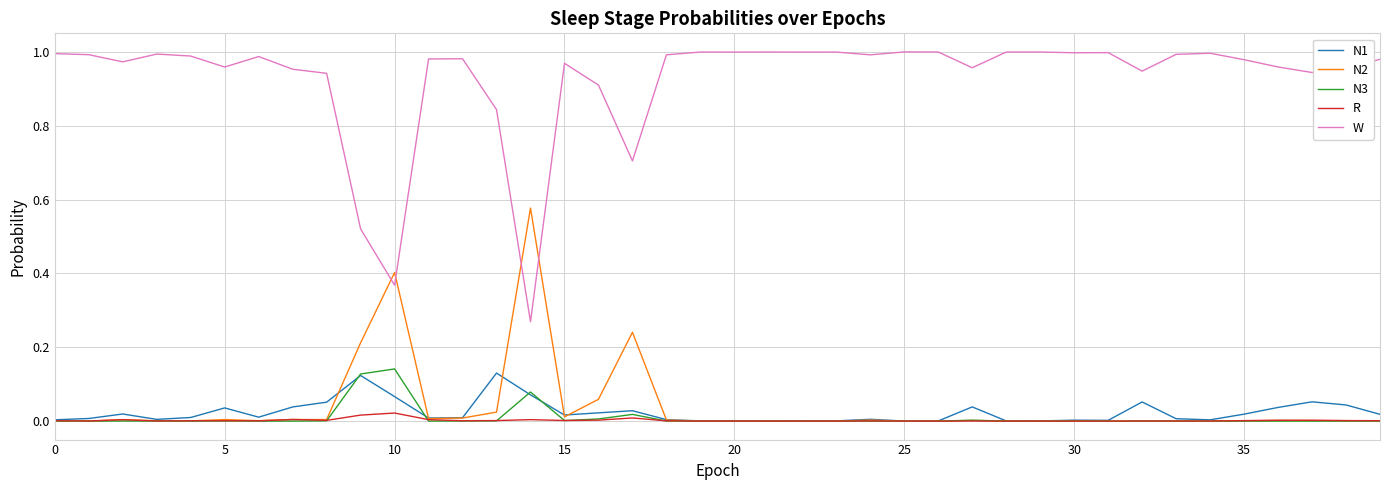

Which series has the largest total across all categories?

W